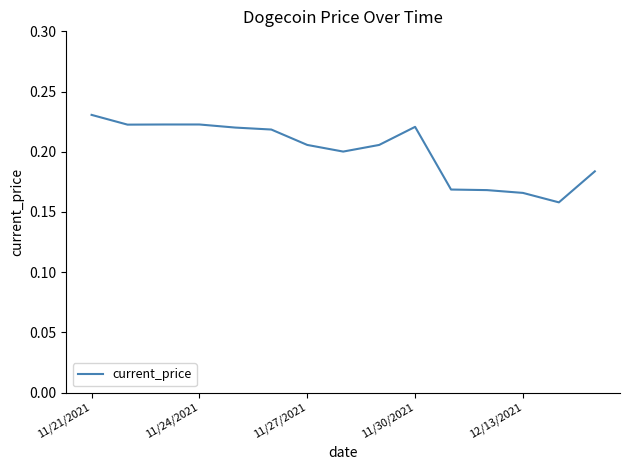

Does the chart have visible grid lines?

No